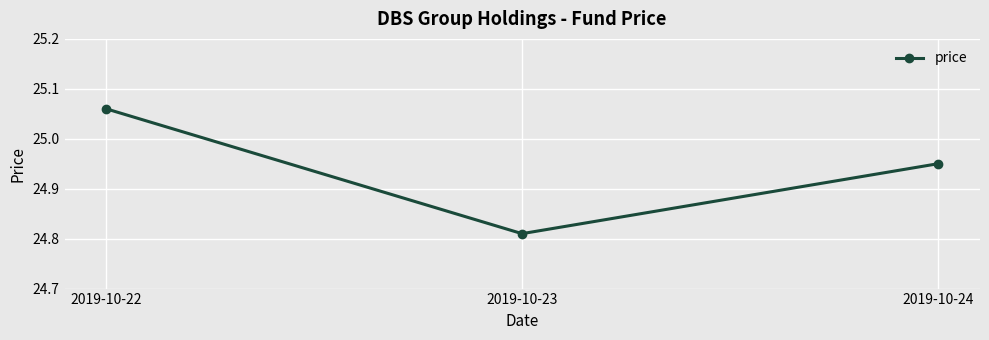

List the labels in order of value, largest first.

2019-10-22, 2019-10-24, 2019-10-23